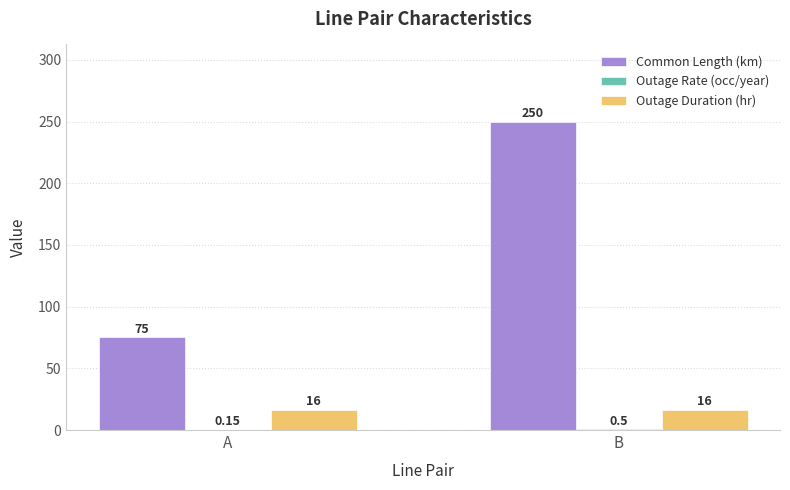

What is the sum of all Common Length (km) values?

325.0